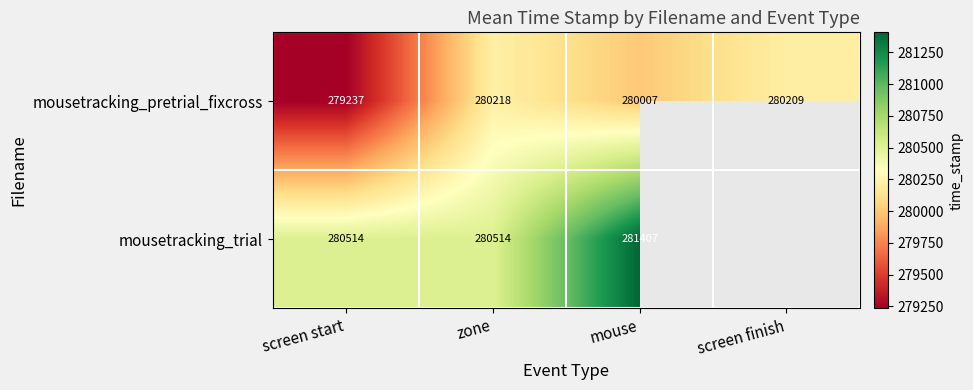

How many values in the mousetracking_pretrial_fixcross series are below 280209?

2